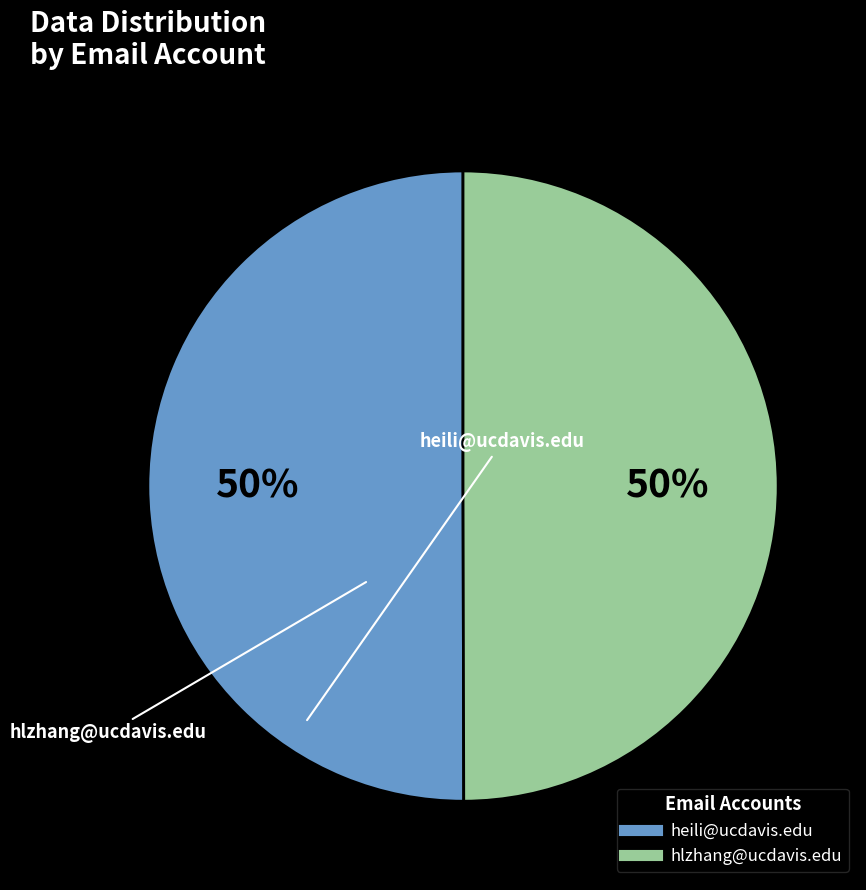

What percentage is the heili@ucdavis.edu slice, to the nearest percent?

50%